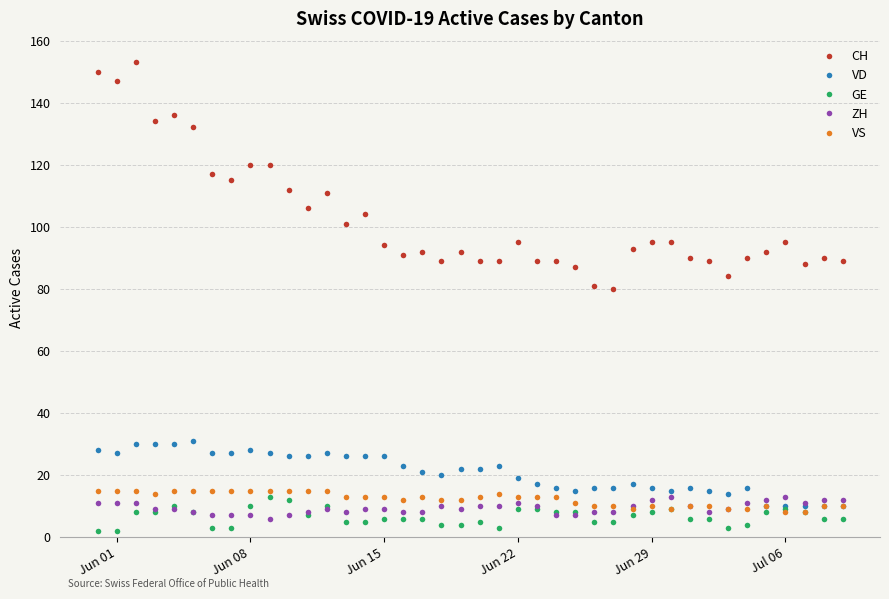

True or false: GE and CH cross at least once.

False